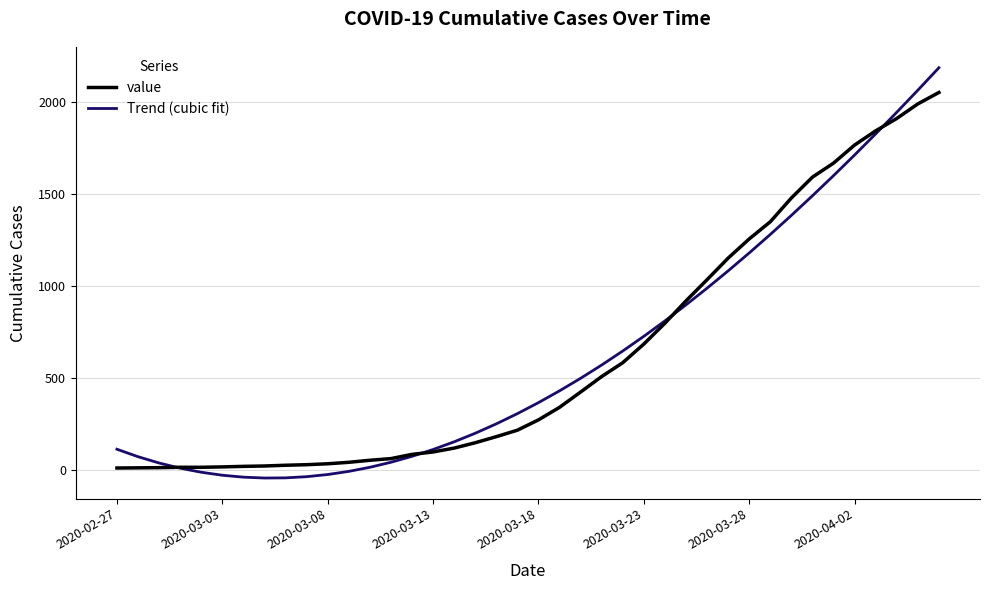

What is the lowest value of the value series?

13.0